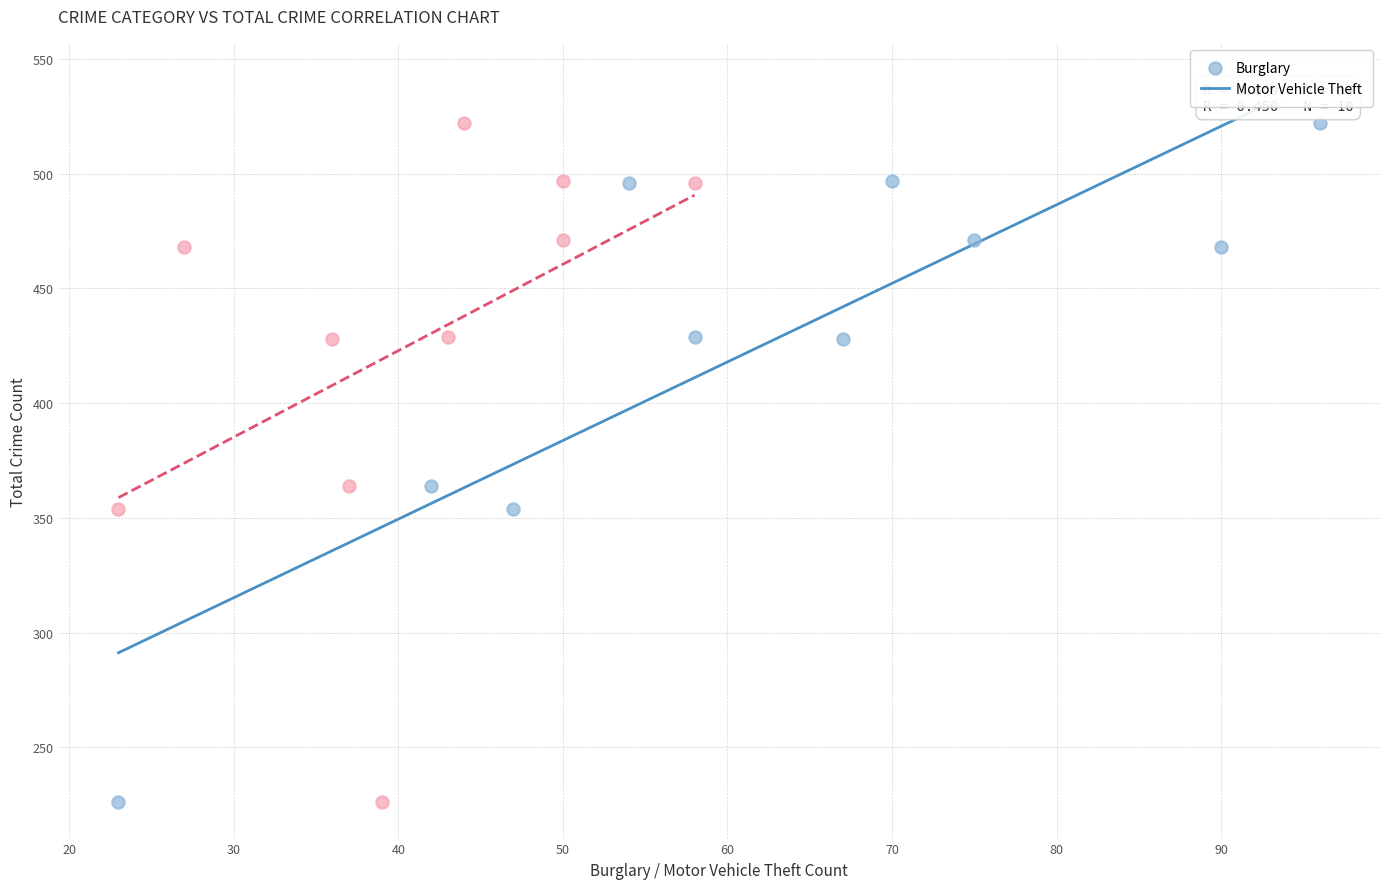

What are all the series names shown in the legend?

Burglary, Motor Vehicle Theft